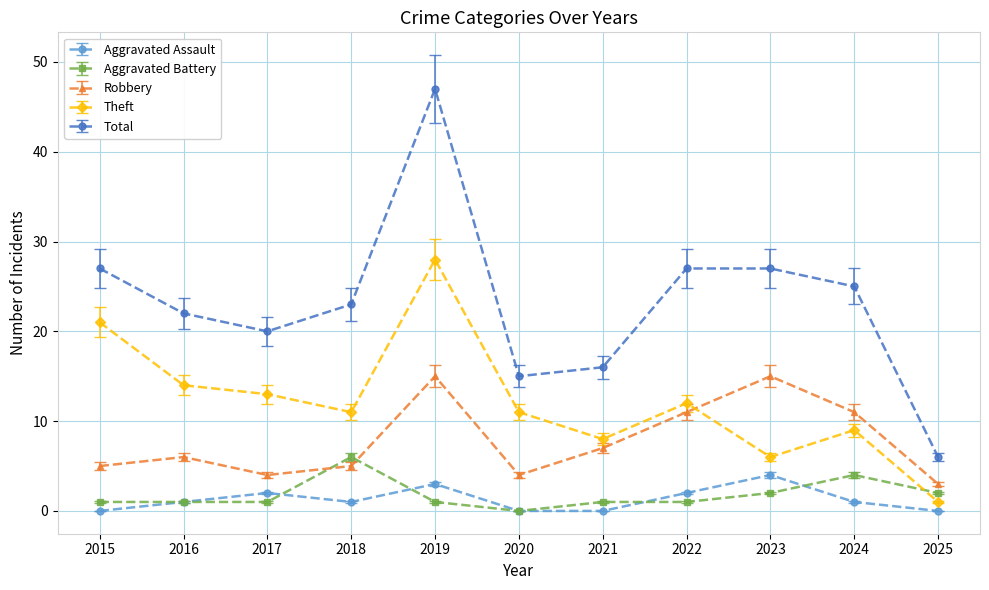

How many data points in Total are less than 23?

5